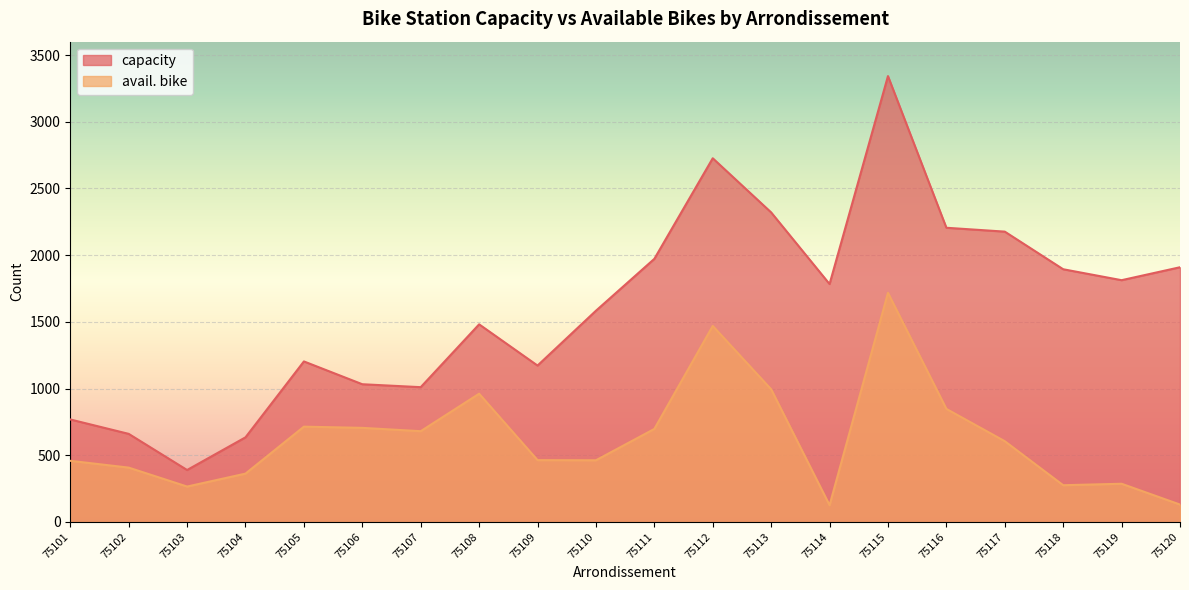

True or false: capacity and avail. bike cross at least once.

False